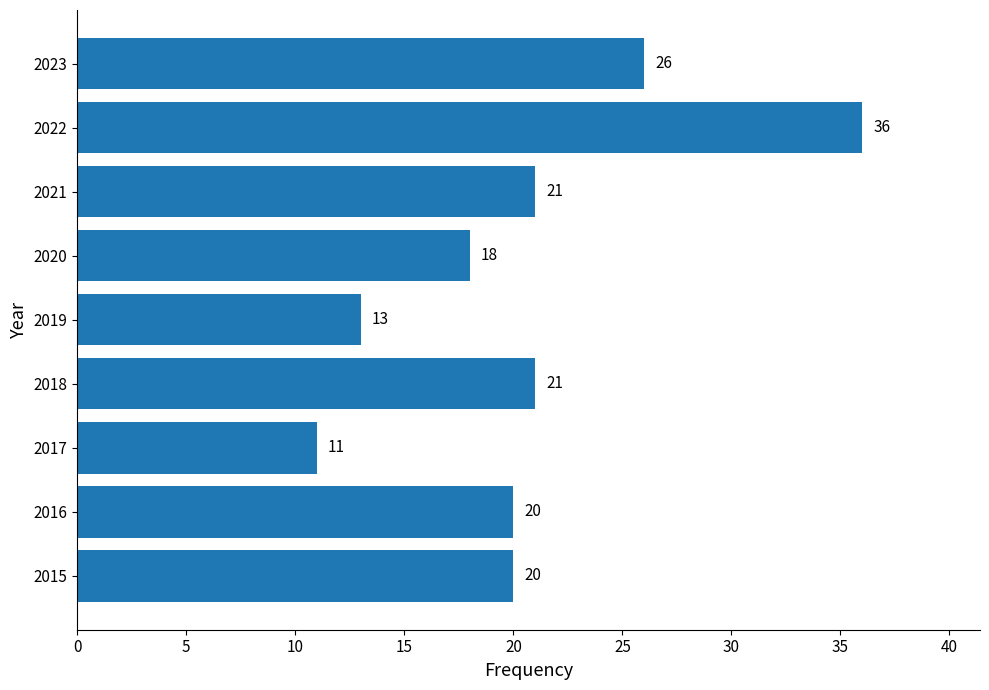

What is the difference between the maximum and second lowest values?

23